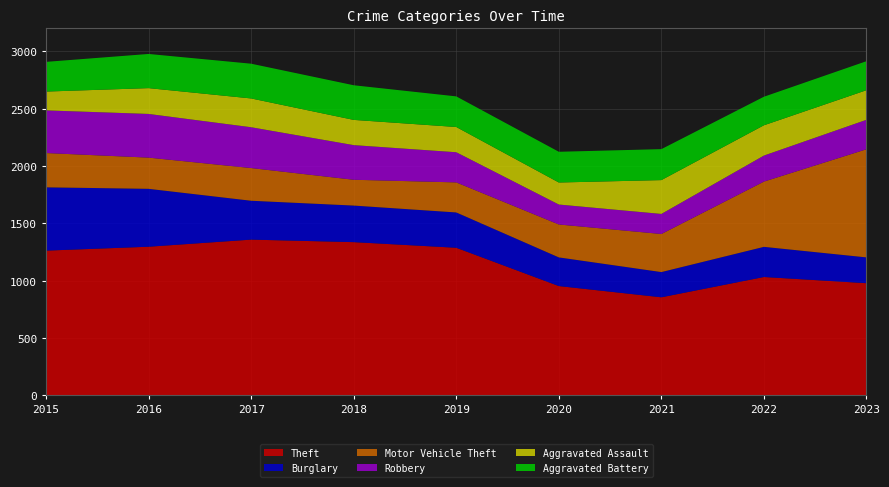

Reading left to right, extract all data points from this chart.

Theft: 1263	1297	1359	1337	1288	954	856	1033	979
Burglary: 552	505	339	319	308	250	220	263	225
Motor Vehicle Theft: 299	272	285	225	262	287	332	569	943
Robbery: 372	381	356	302	263	174	175	227	257
Aggravated Assault: 164	225	251	220	220	192	295	264	258
Aggravated Battery: 259	298	303	302	267	268	270	249	253